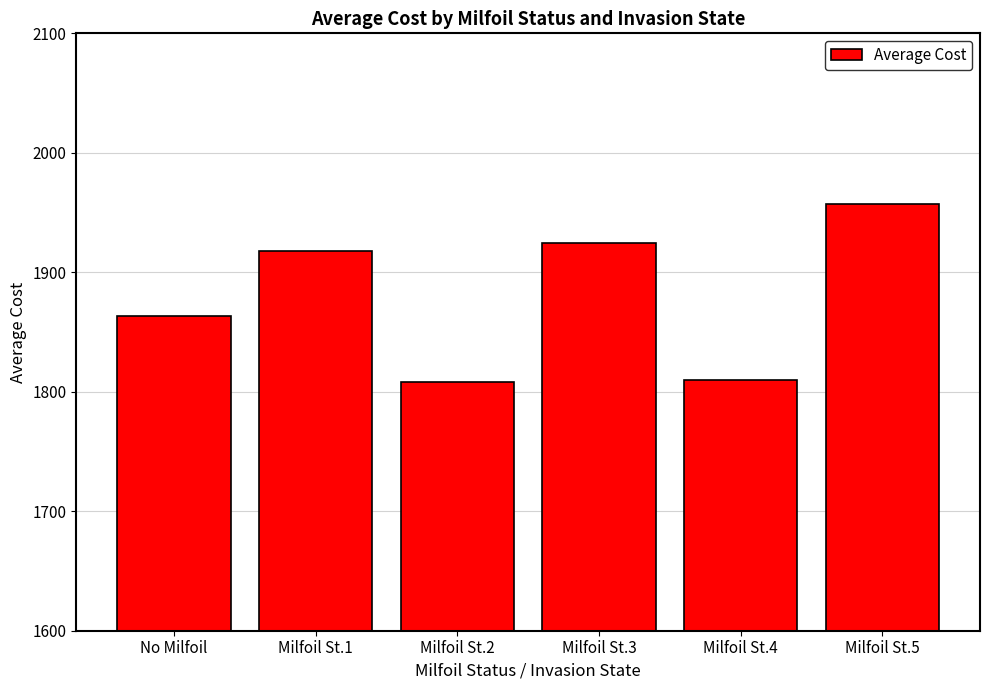

What is the sum of the values at Milfoil St.2 and Milfoil St.5?

3765.8